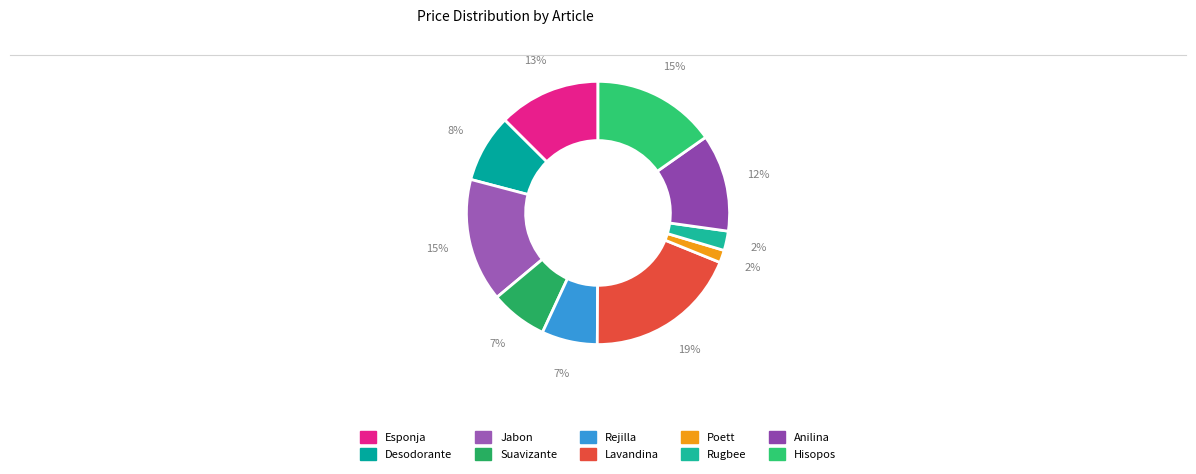

Rank the categories by value from lowest to highest.

Poett, Rugbee, Rejilla, Suavizante, Desodorante, Anilina, Esponja, Jabon, Hisopos, Lavandina